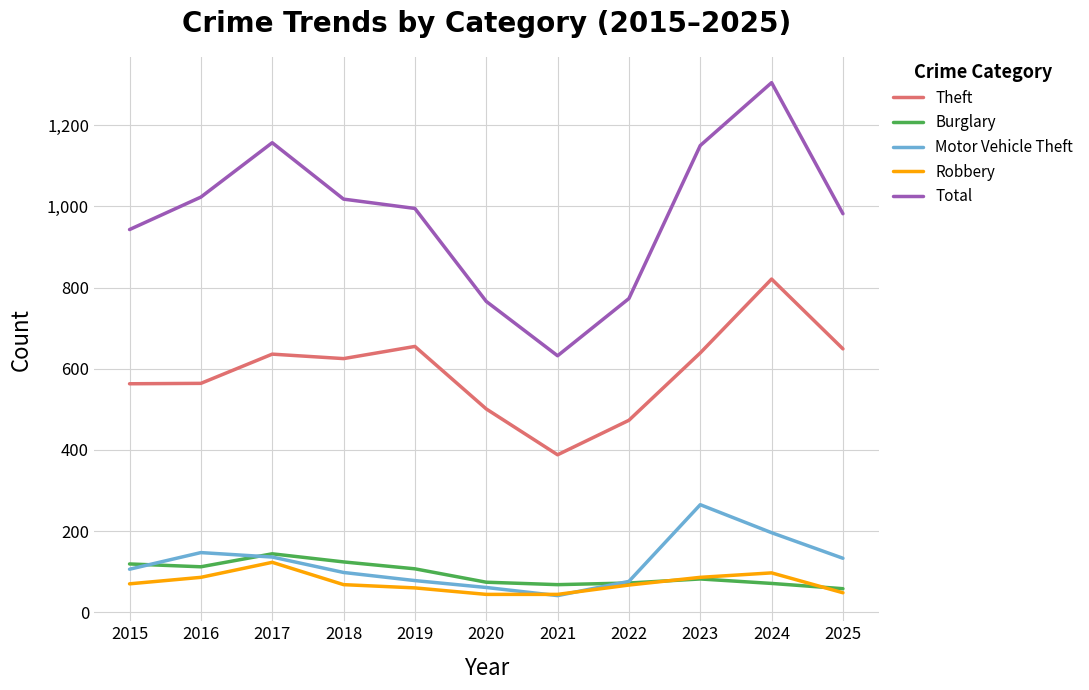

Is the value of Theft at 2025 greater than the value of Burglary at 2019?

Yes